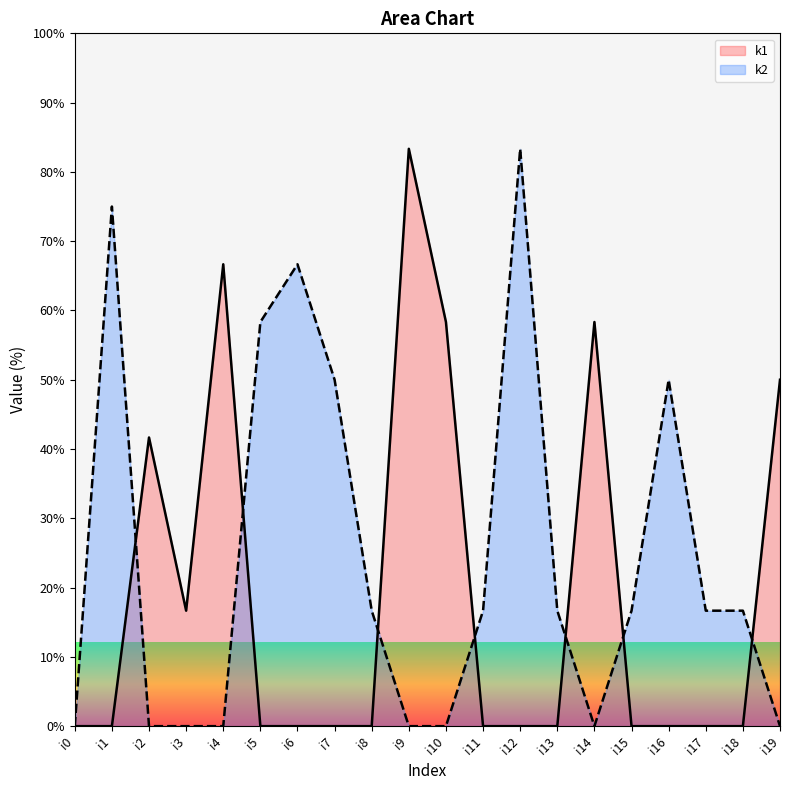

What is the greatest value displayed?

83.3